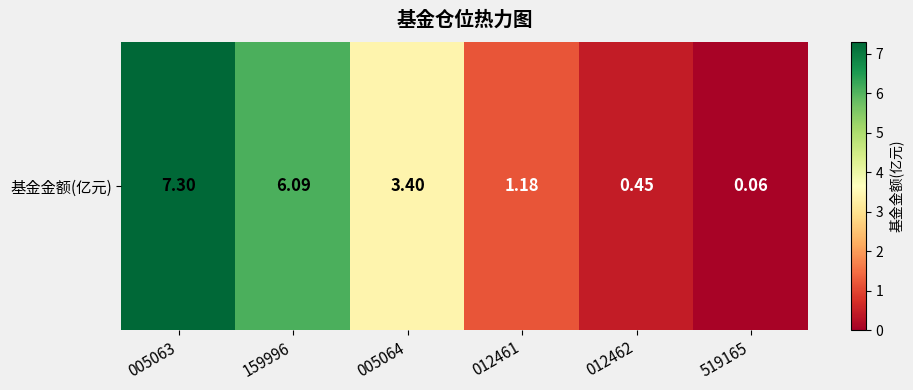

Which has a higher value, 012462 or 005063?

005063